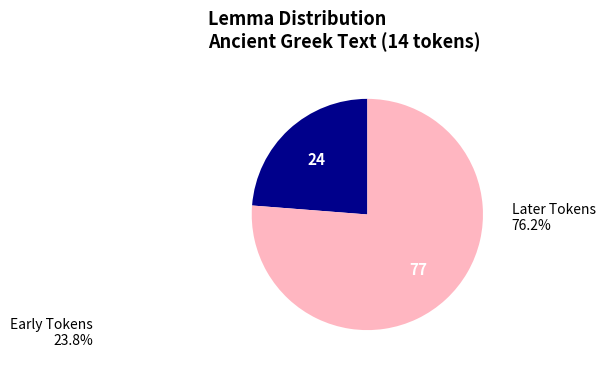

Is there a majority slice in this chart?

Yes